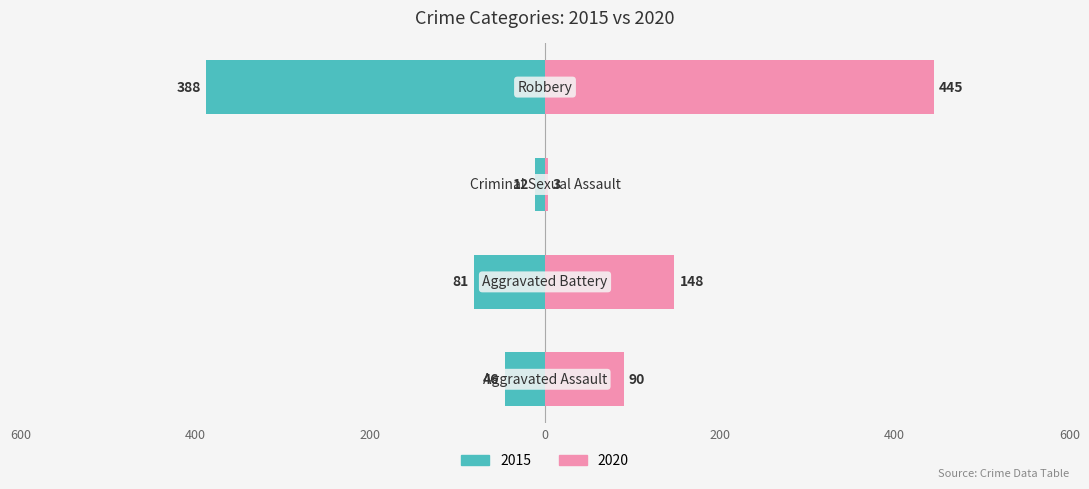

Reading right to left, list all the values displayed in this chart.

2015: Robbery=-388	Criminal Sexual Assault=-12	Aggravated Battery=-81	Aggravated Assault=-46
2020: Robbery=445	Criminal Sexual Assault=3	Aggravated Battery=148	Aggravated Assault=90